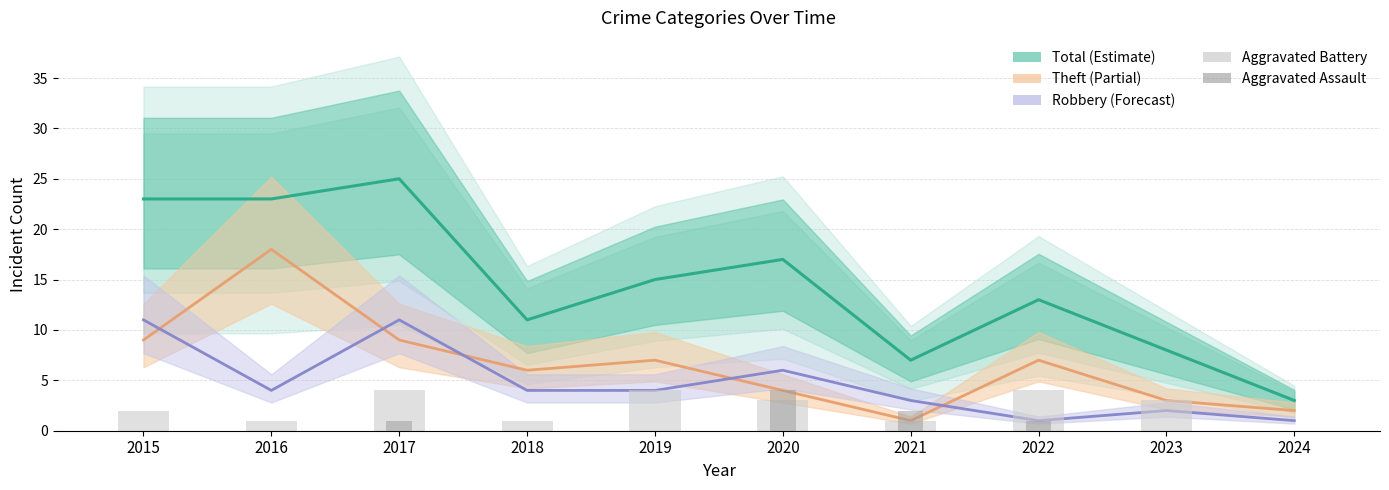

Rank the categories by Aggravated Assault value from lowest to highest.

2015, 2016, 2018, 2019, 2023, 2024, 2017, 2022, 2021, 2020